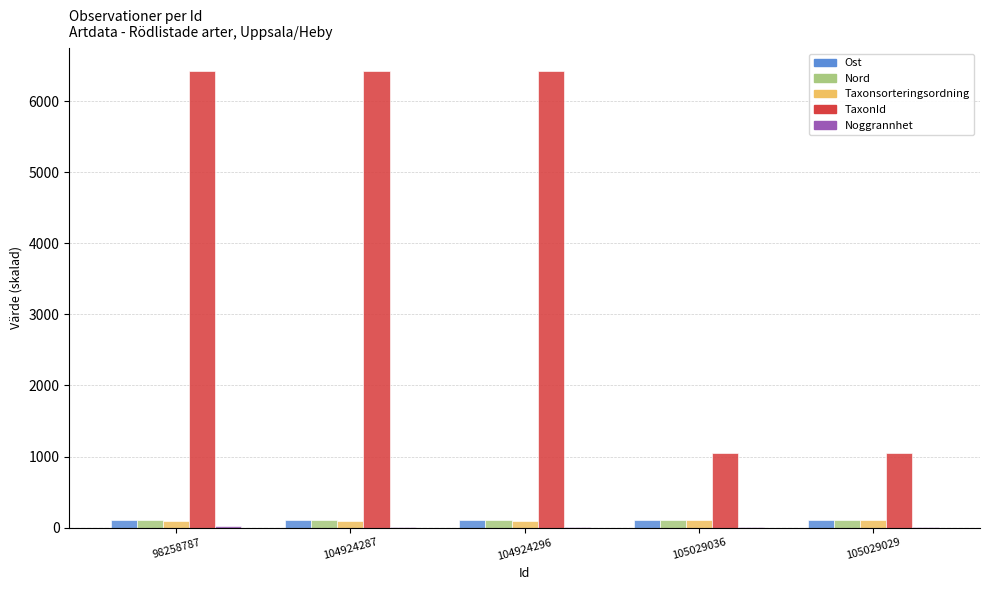

Between 104924287 and 105029029, which series saw the biggest shift?

TaxonId